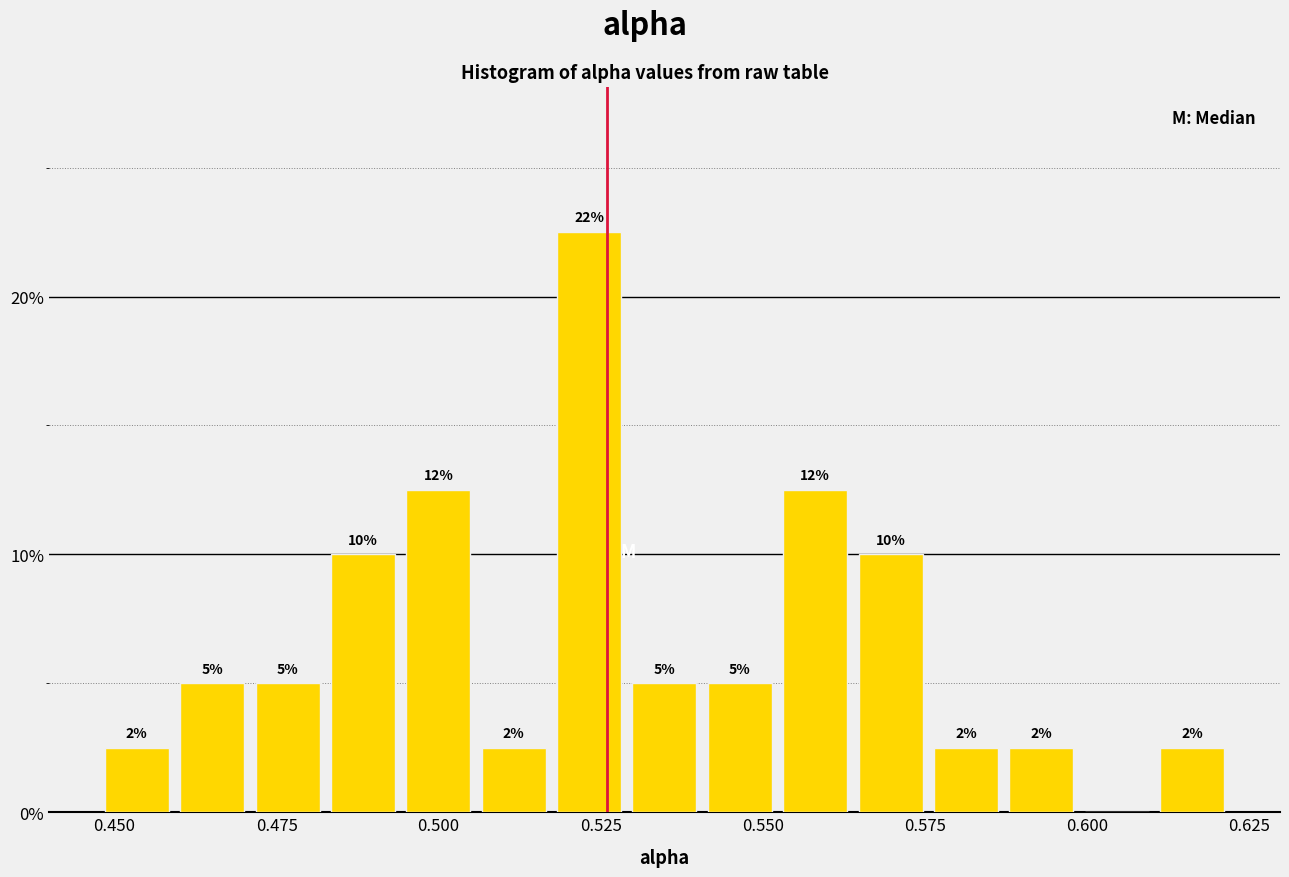

Read against the x-axis, roughly where is the centre of the tallest bar?

0.525